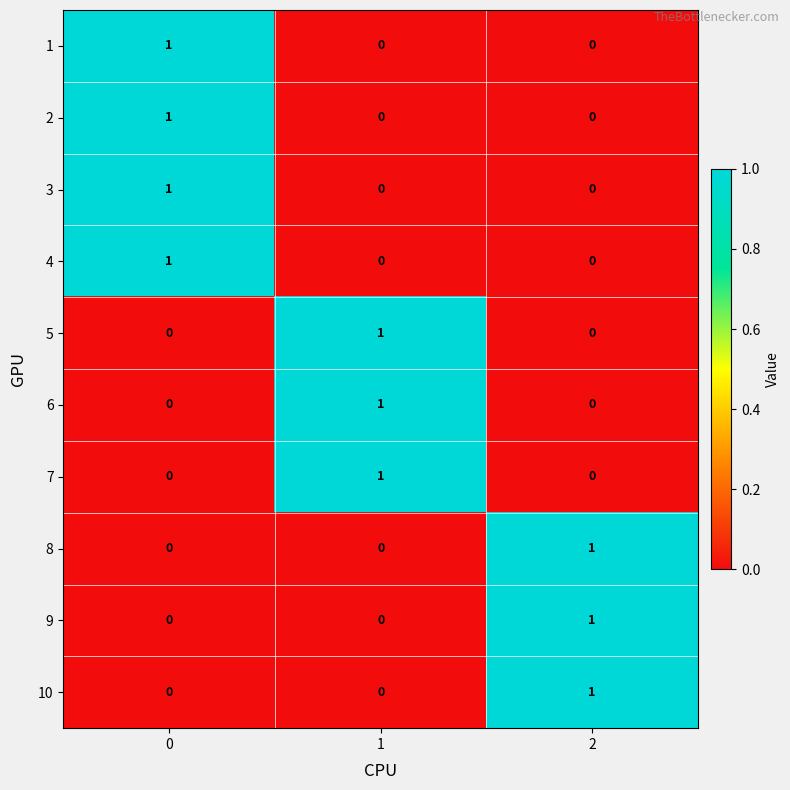

Reading left to right, what are all the values shown in this chart?

1: 1	0	0
2: 1	0	0
3: 1	0	0
4: 1	0	0
5: 0	1	0
6: 0	1	0
7: 0	1	0
8: 0	0	1
9: 0	0	1
10: 0	0	1